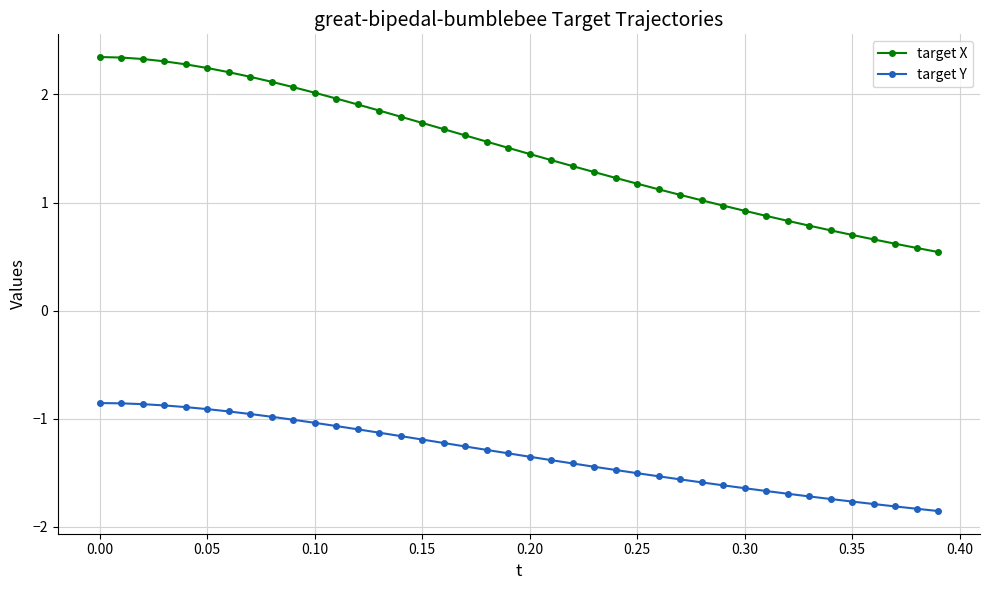

List the series in order of their peak value, lowest first.

target Y, target X